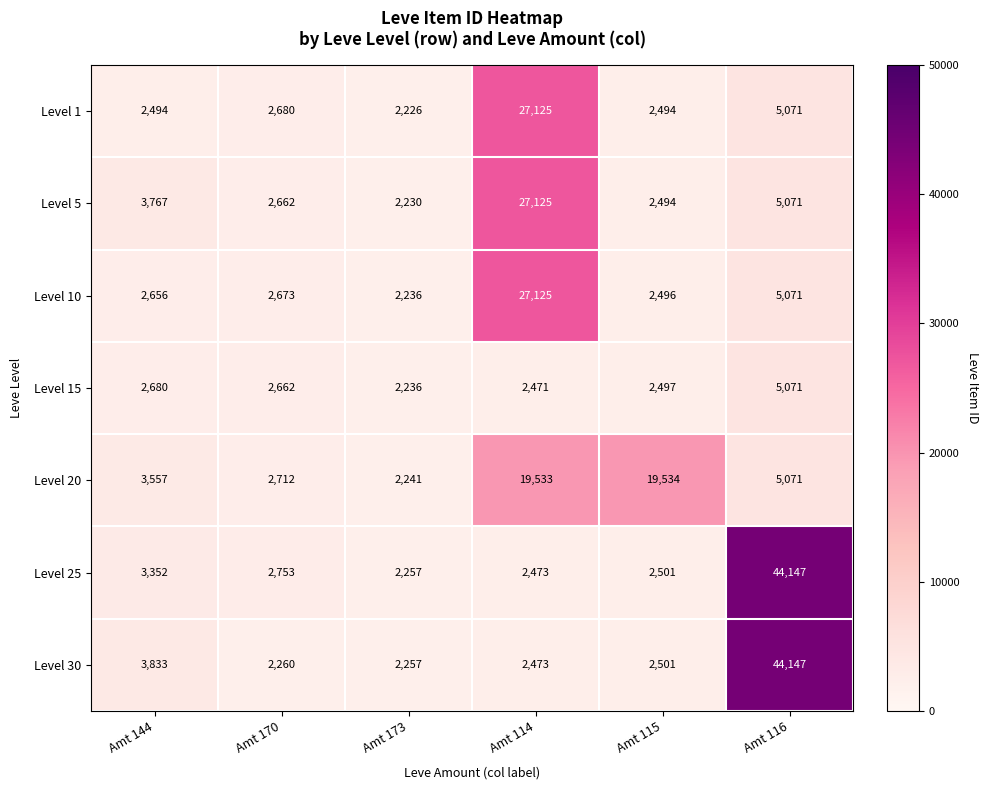

List the labels in order of Level 20 value, largest first.

Amt 115, Amt 114, Amt 116, Amt 144, Amt 170, Amt 173